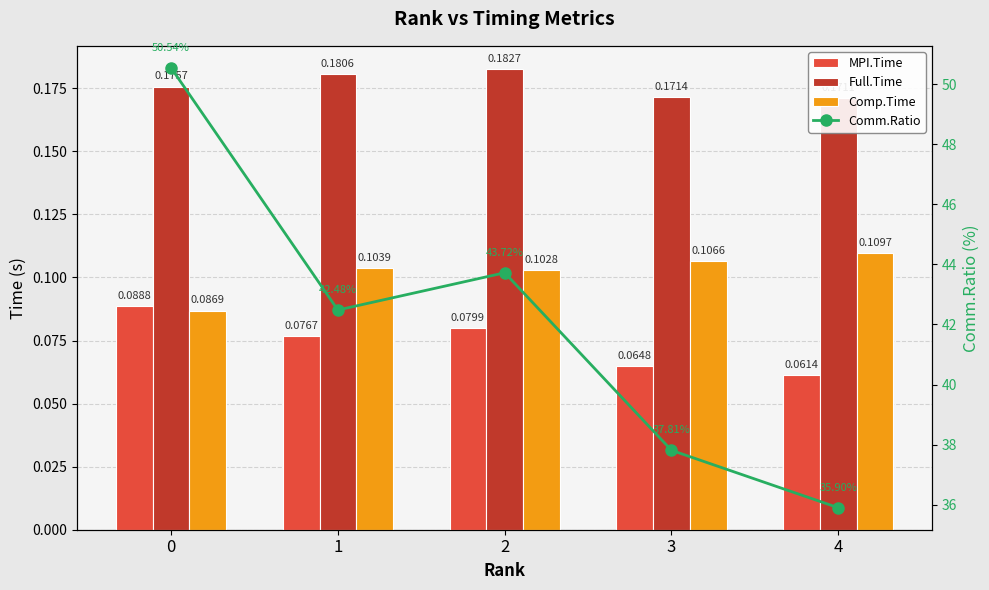

Reading left to right, list all the values displayed in this chart.

MPI.Time: 0.1	0.1	0.1	0.1	0.1
Full.Time: 0.2	0.2	0.2	0.2	0.2
Comp.Time: 0.1	0.1	0.1	0.1	0.1
Comm.Ratio: 50.5	42.5	43.7	37.8	35.9